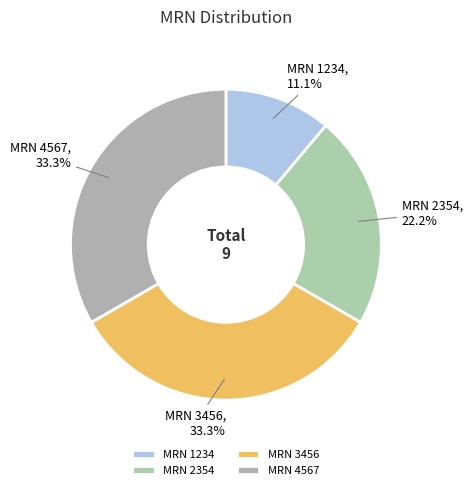

Does MRN 1234 account for over 50% of the chart?

No